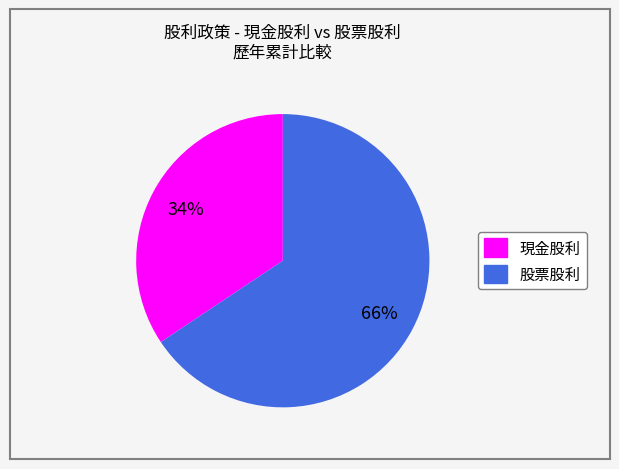

Is the sum of 現金股利 and 股票股利 greater than half?

Yes